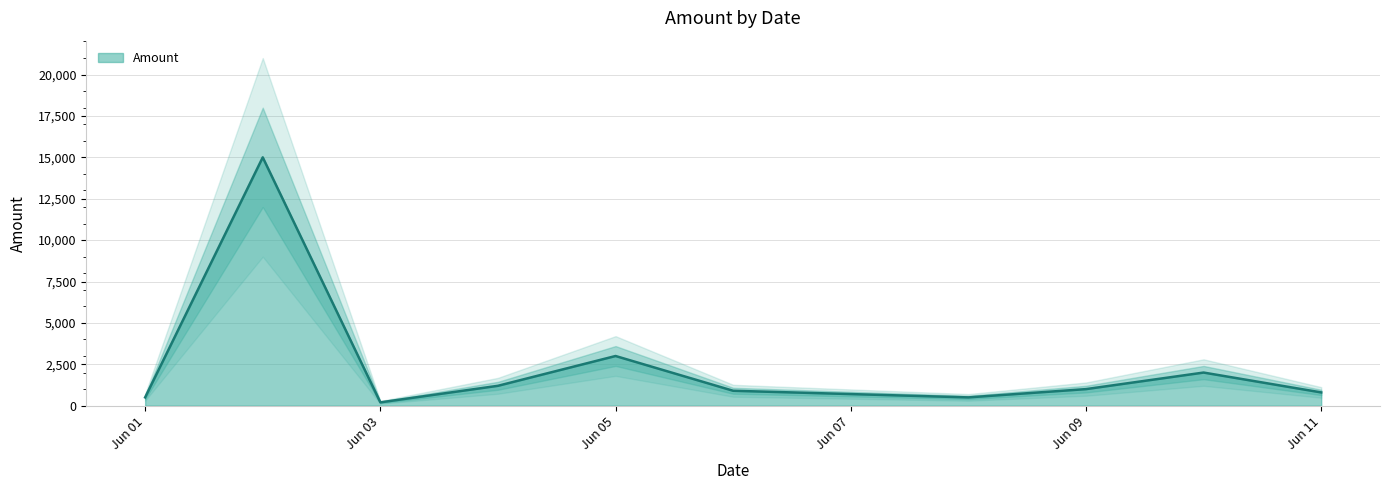

The value of Amount at Jun 09 is 1000. True or false?

True